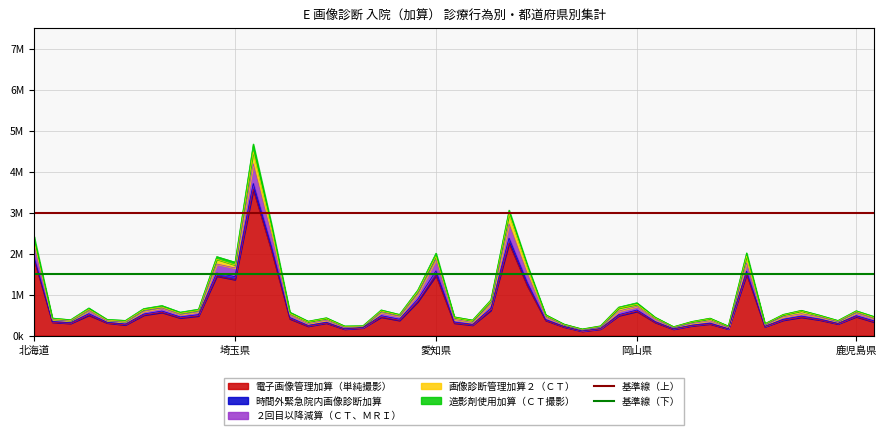

The value of 基準線（上） at 北海道 is 3000000. True or false?

True